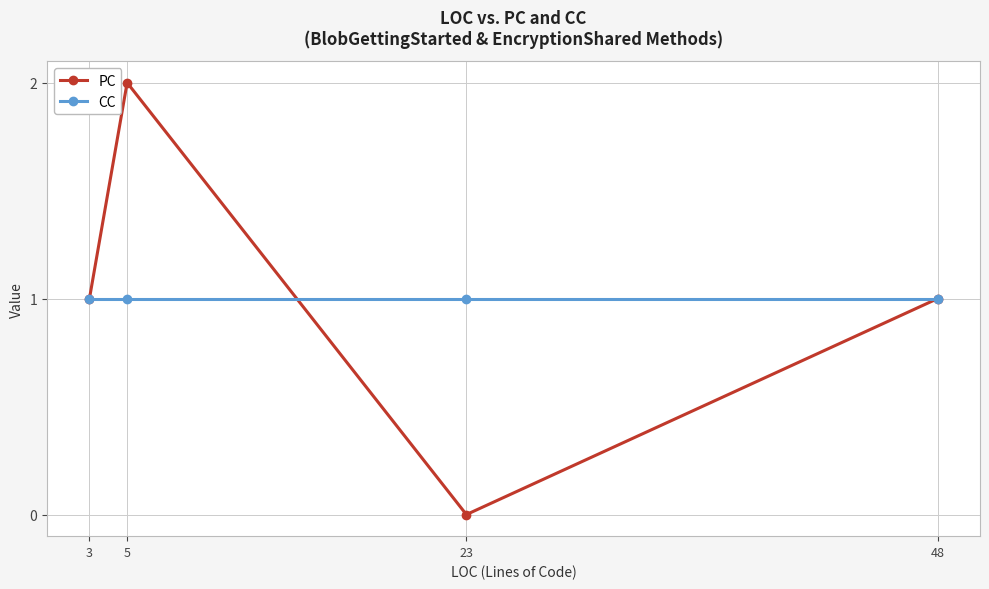

Between 3 and 23, which series saw the biggest shift?

PC